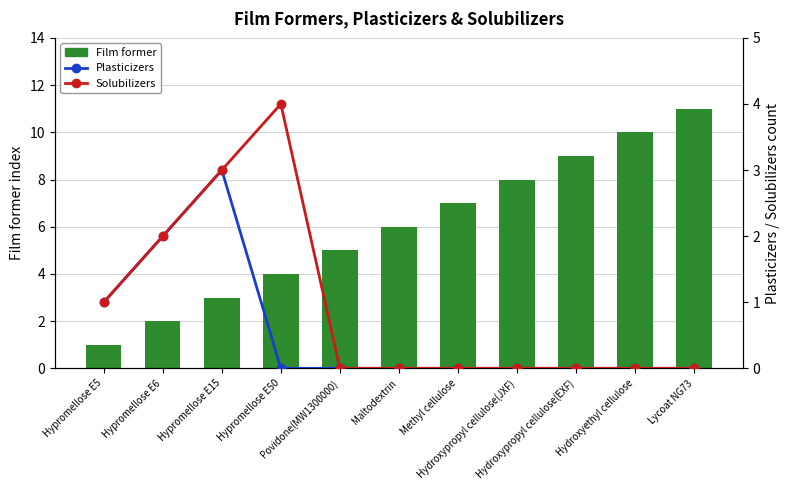

What is the average value of the Film former series?

6